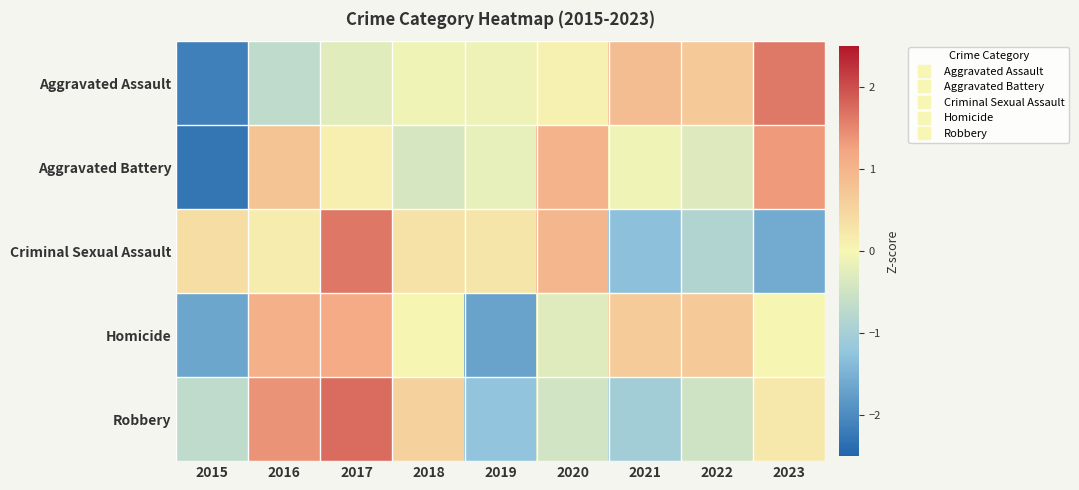

Rank the series by their maximum value, from lowest to highest.

Homicide, Aggravated Battery, Aggravated Assault, Criminal Sexual Assault, Robbery